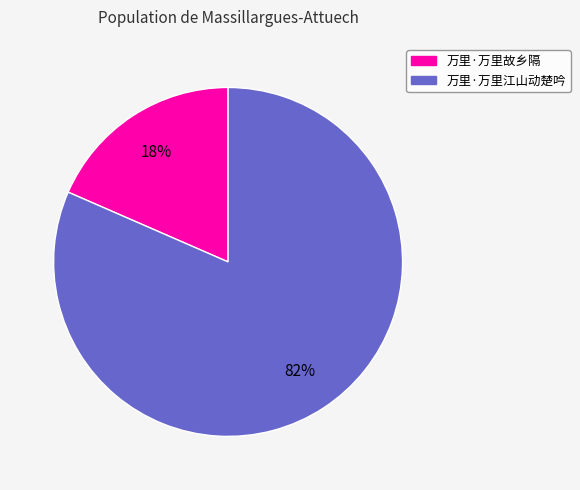

To the nearest percent, what is the combined percentage of 万里·万里江山动楚吟 and 万里·万里故乡隔?

100%